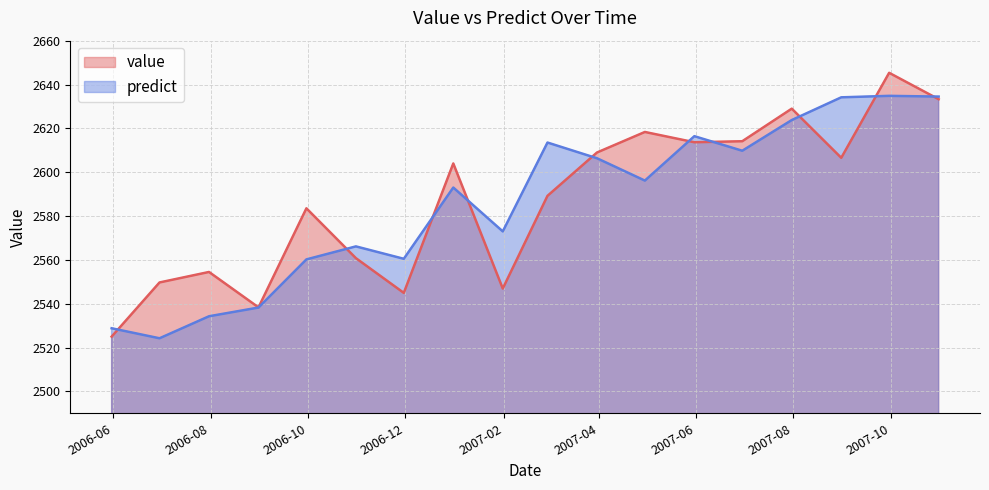

What value does the predict series have at 2006-05-31?

2528.8